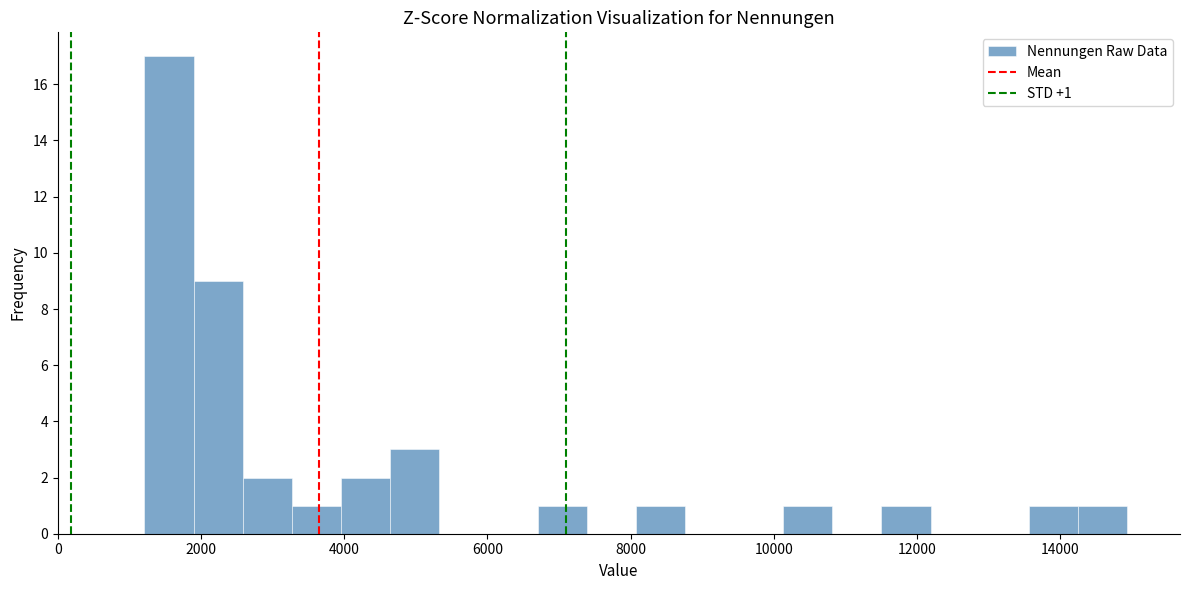

Read against the x-axis, roughly where is the centre of the tallest bar?

1600